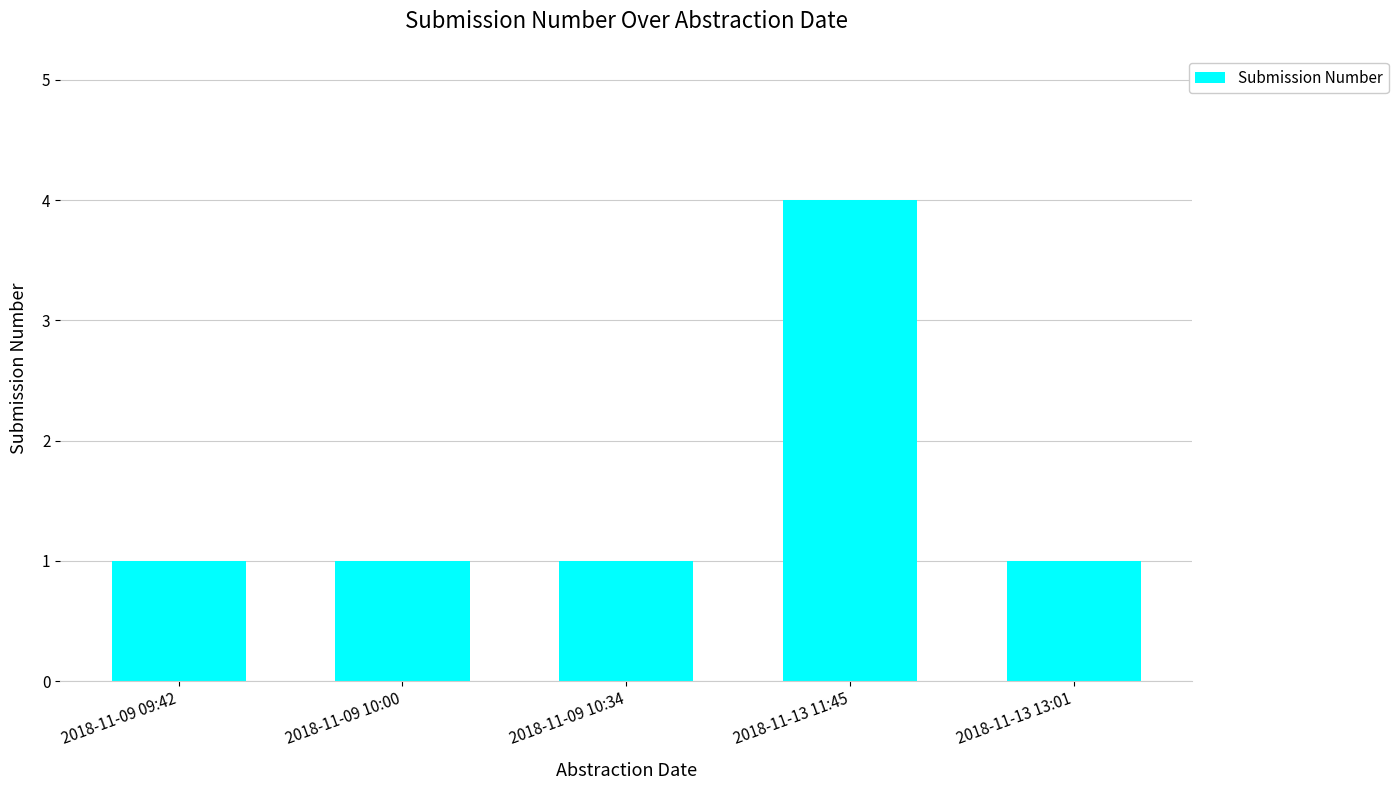

The value at 2018-11-09 09:42 is 1. True or false?

True